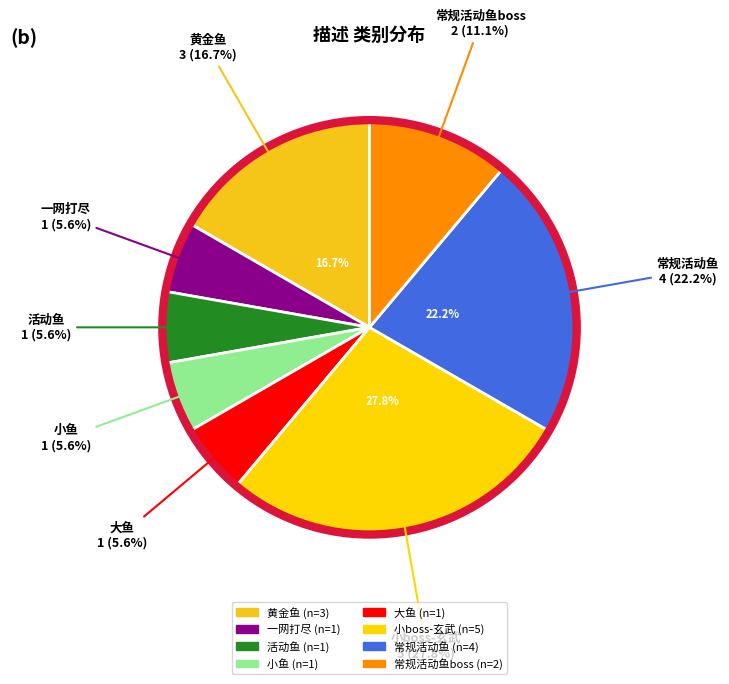

To the nearest percent, what percentage of the pie is 常规活动鱼?

22%